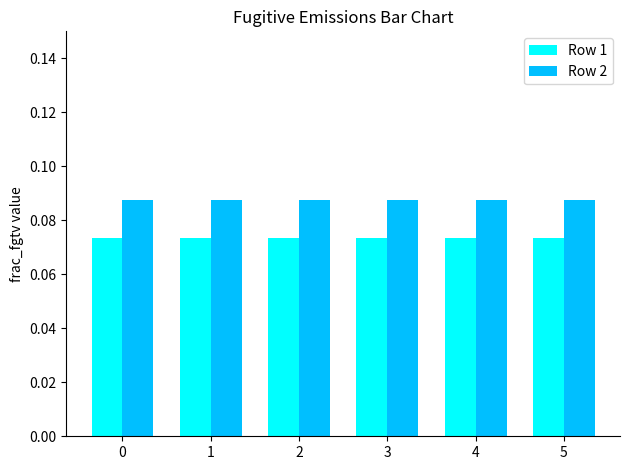

At 1, list the series in order from smallest to largest.

Row 1, Row 2